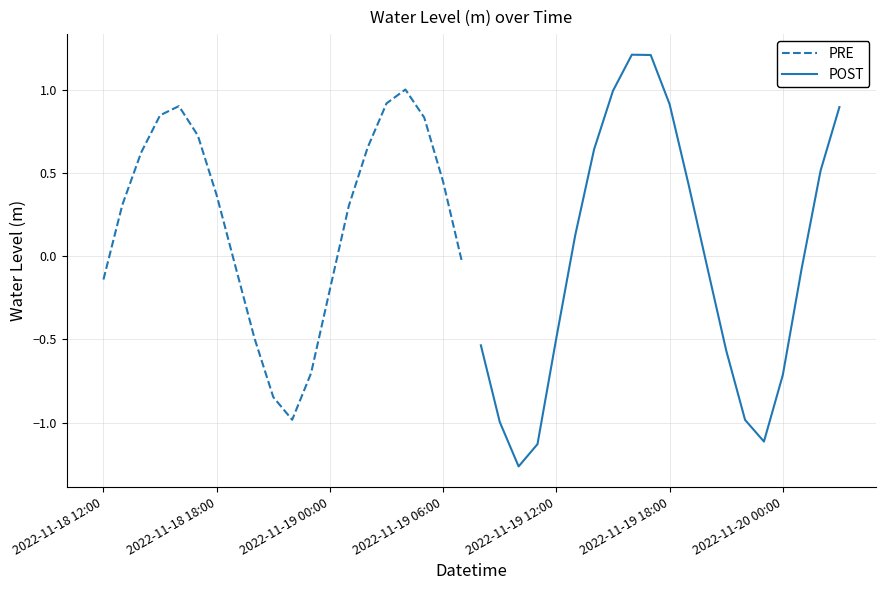

The PRE series shows 1.0 at 16. True or false?

True